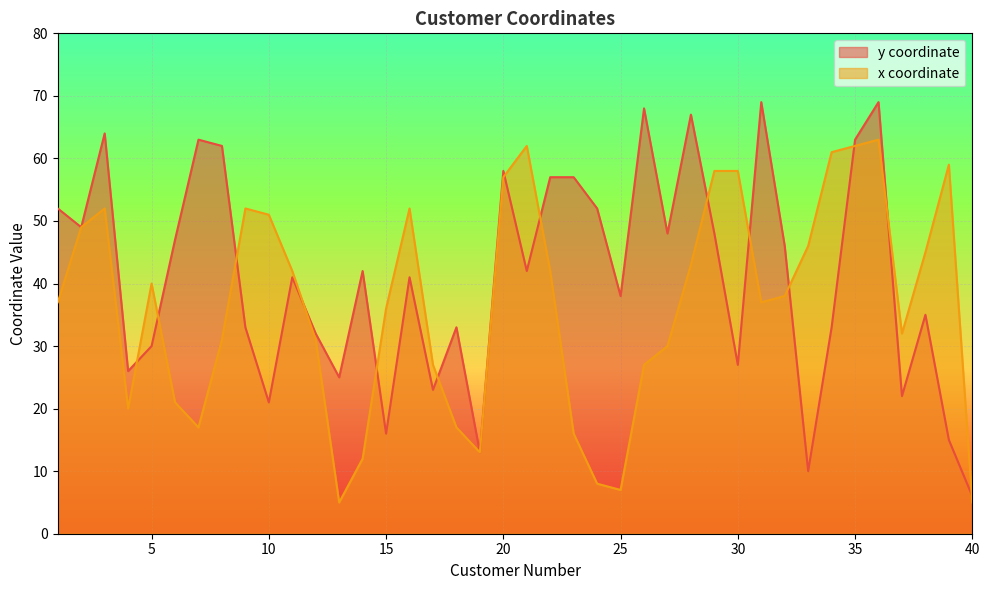

How many times do y coordinate and x coordinate cross each other?

14